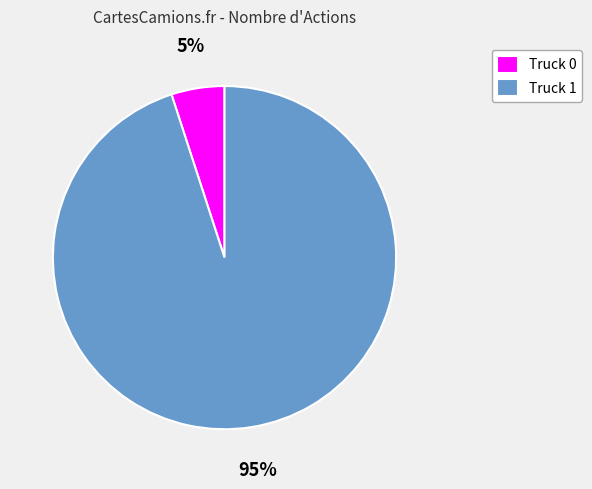

Rank the categories by value from highest to lowest.

Truck 1, Truck 0